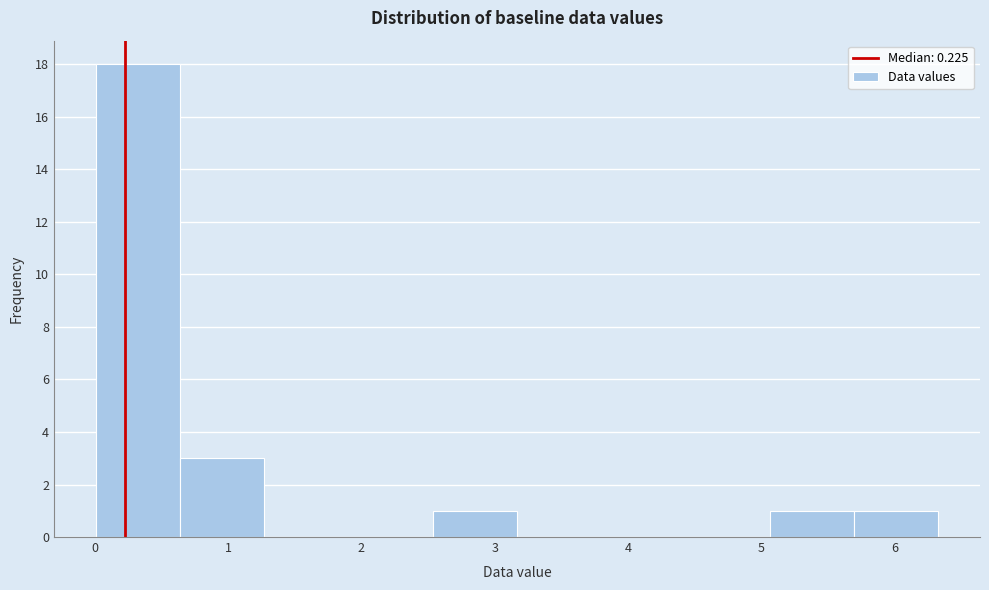

Reading left to right, list every bar in this chart as the range it spans on the x-axis followed by its height. Neither the bar edges nor the heights are printed on the chart, so give them approximately, as read against the axes.

0.0 to 0.6: 18
0.6 to 1.3: 3
1.3 to 1.9: 0
1.9 to 2.5: 0
2.5 to 3.2: 1
3.2 to 3.8: 0
3.8 to 4.4: 0
4.4 to 5.1: 0
5.1 to 5.7: 1
5.7 to 6.3: 1